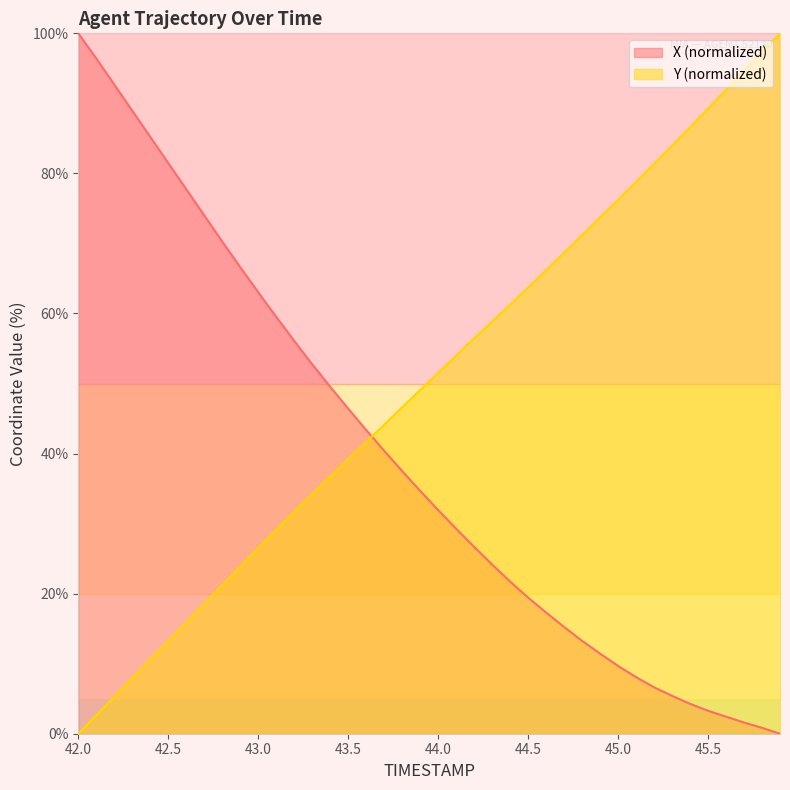

Does the chart display data point markers on the line(s)?

No